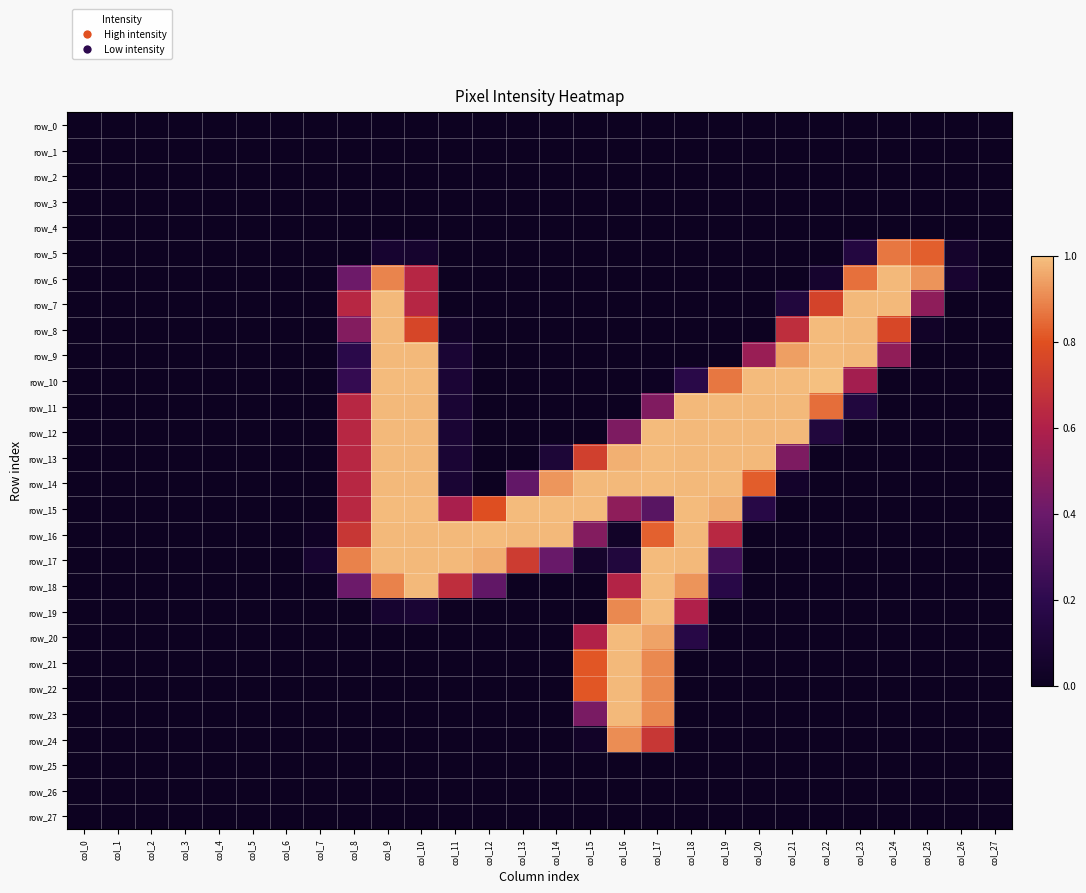

How many distinct data groups are displayed?

28